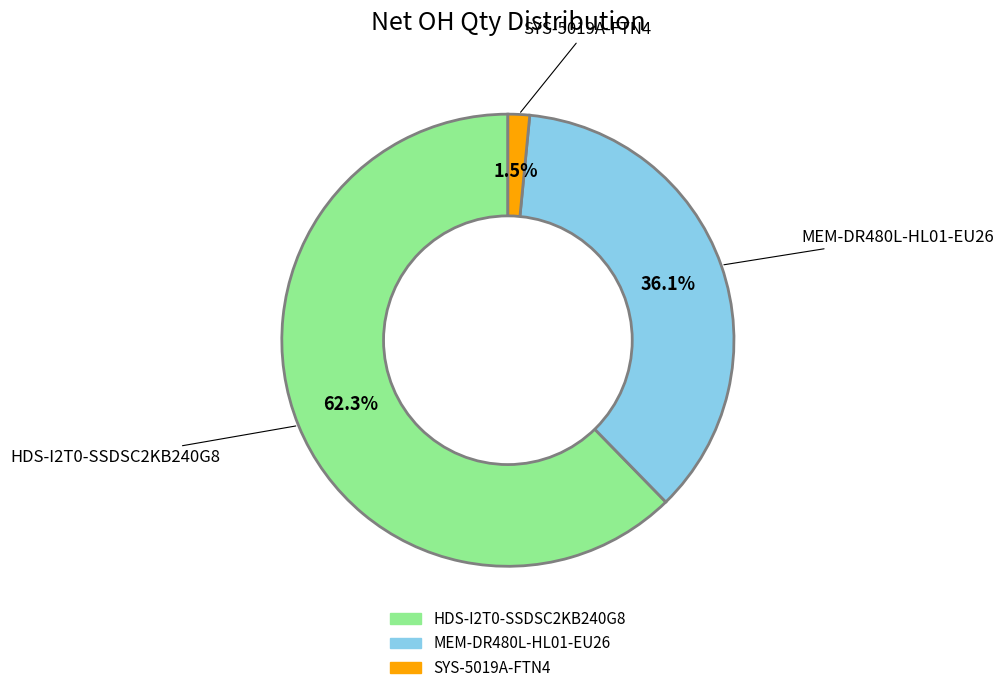

Count the number of slices in the pie.

3